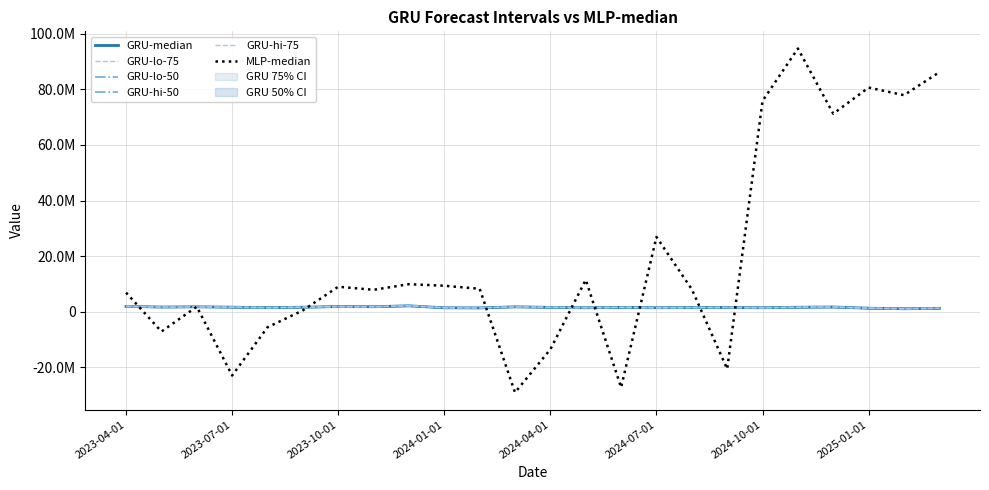

At which category is the sum across all series the highest?

19